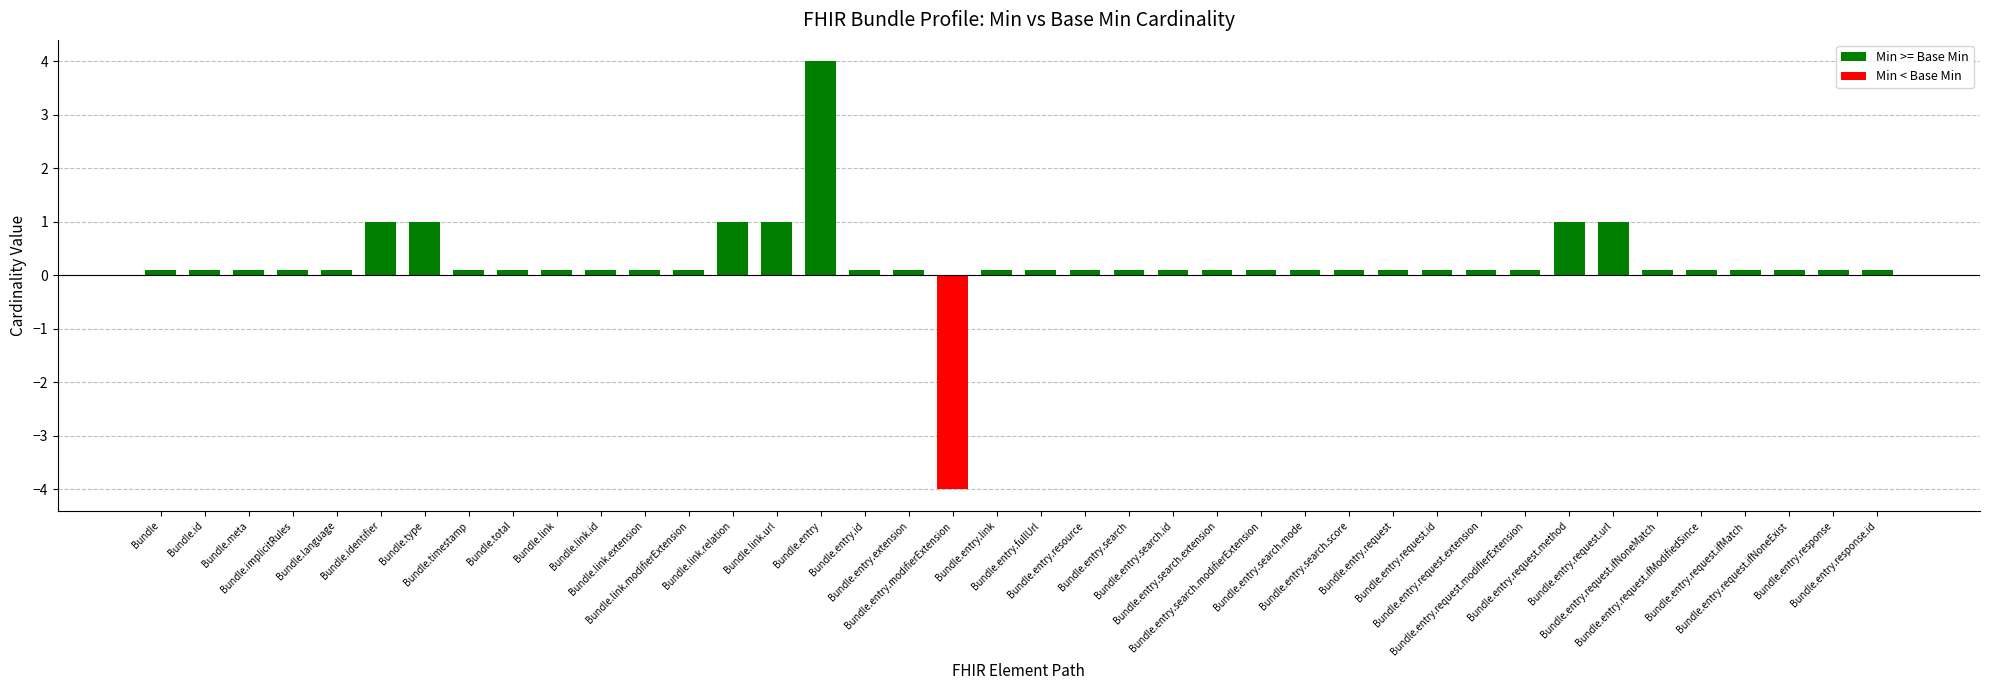

What is the sum of the values at Bundle.entry.response and Bundle.meta?

0.2